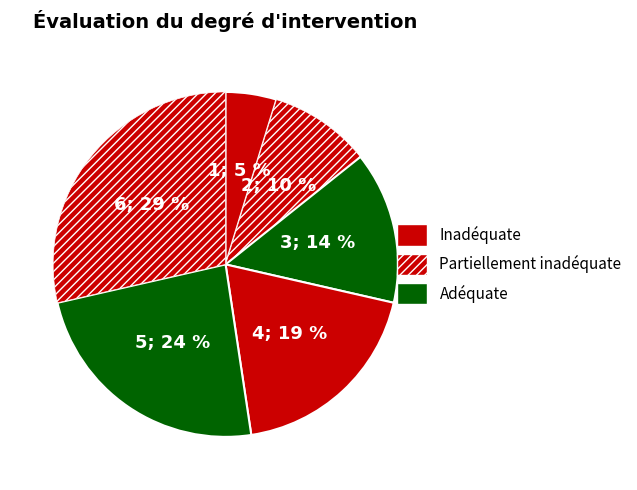

To the nearest percent, what is the average slice percentage?

17%